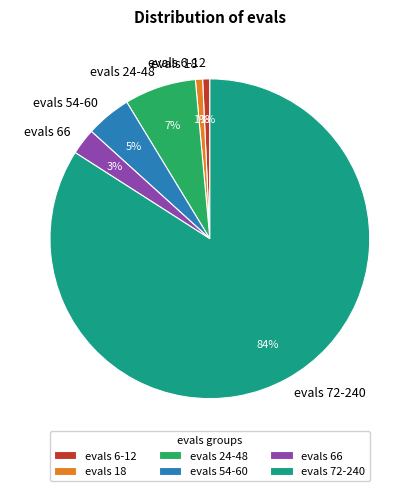

To the nearest percent, what is the average slice percentage?

17%